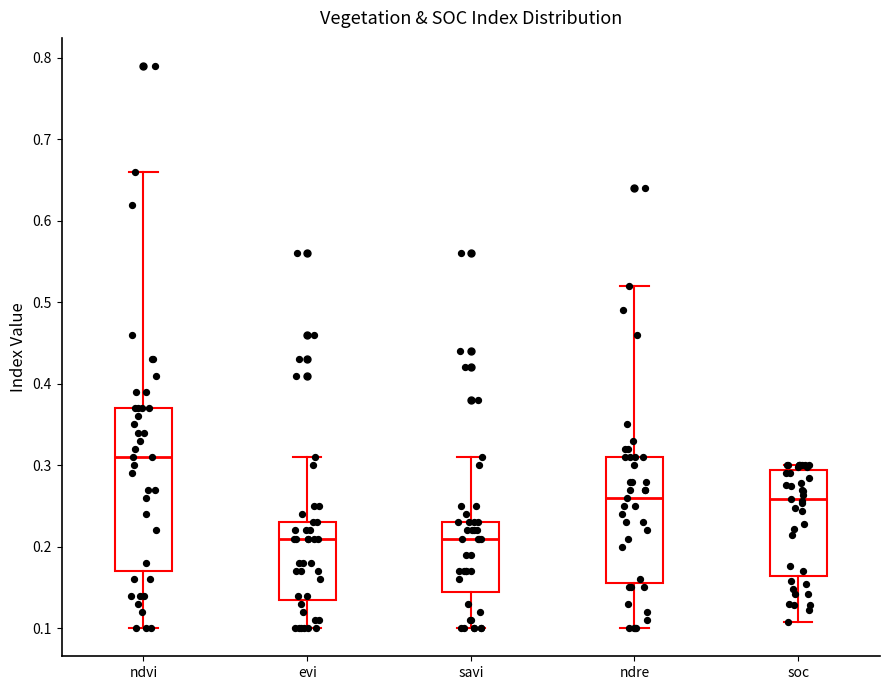

Where does the median line of the box for savi sit on the y-axis? The values are not printed on the chart, so give them approximately, as read against the axis.

0.21